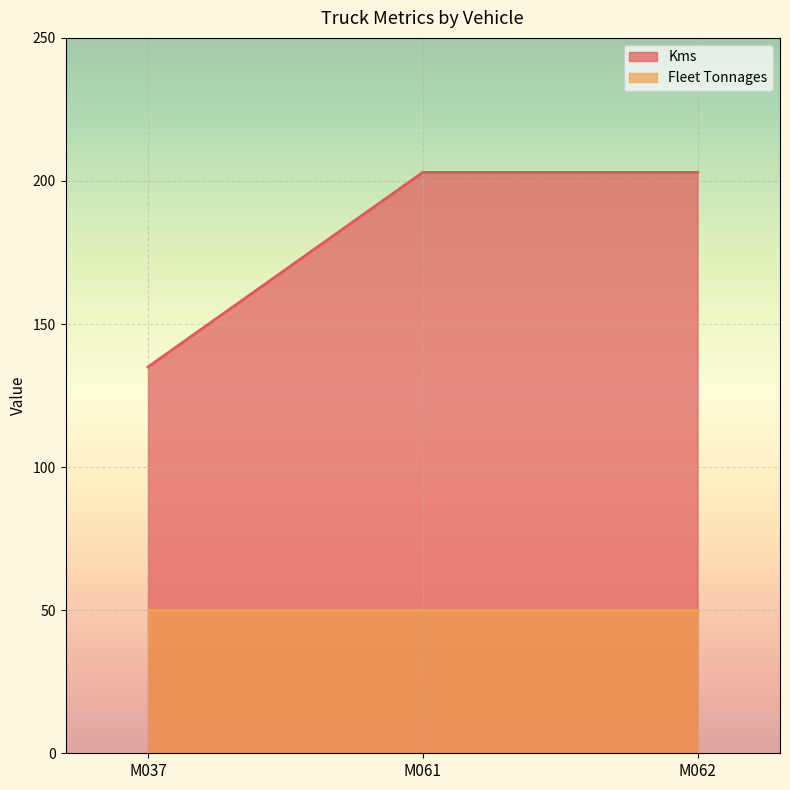

At how many categories does at least one series exceed 115?

3